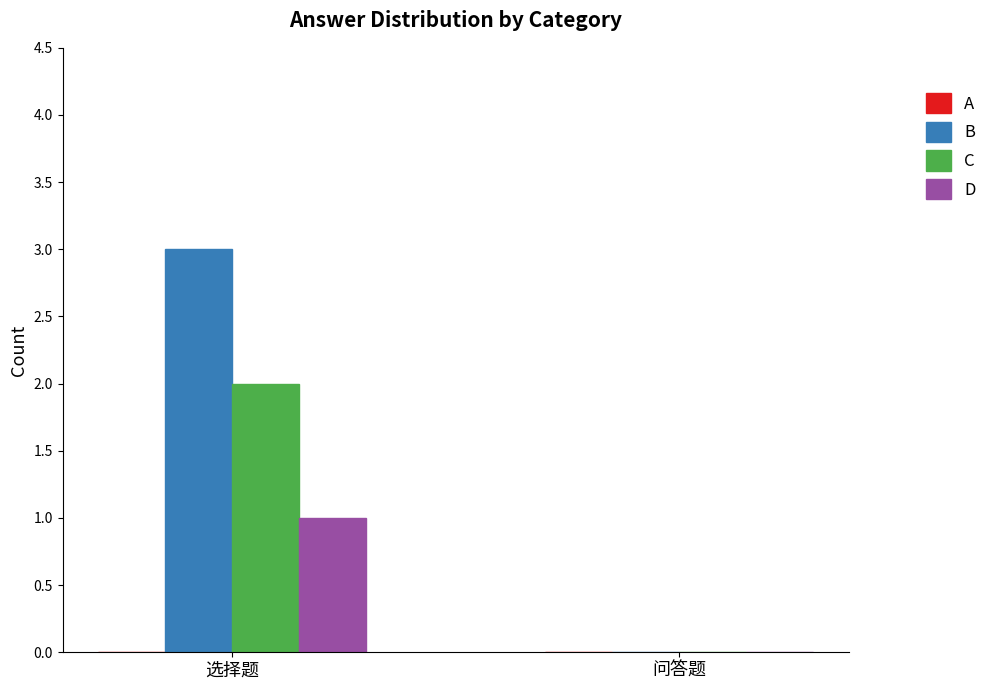

Is the value of B at 选择题 greater than the value of D at 选择题?

Yes